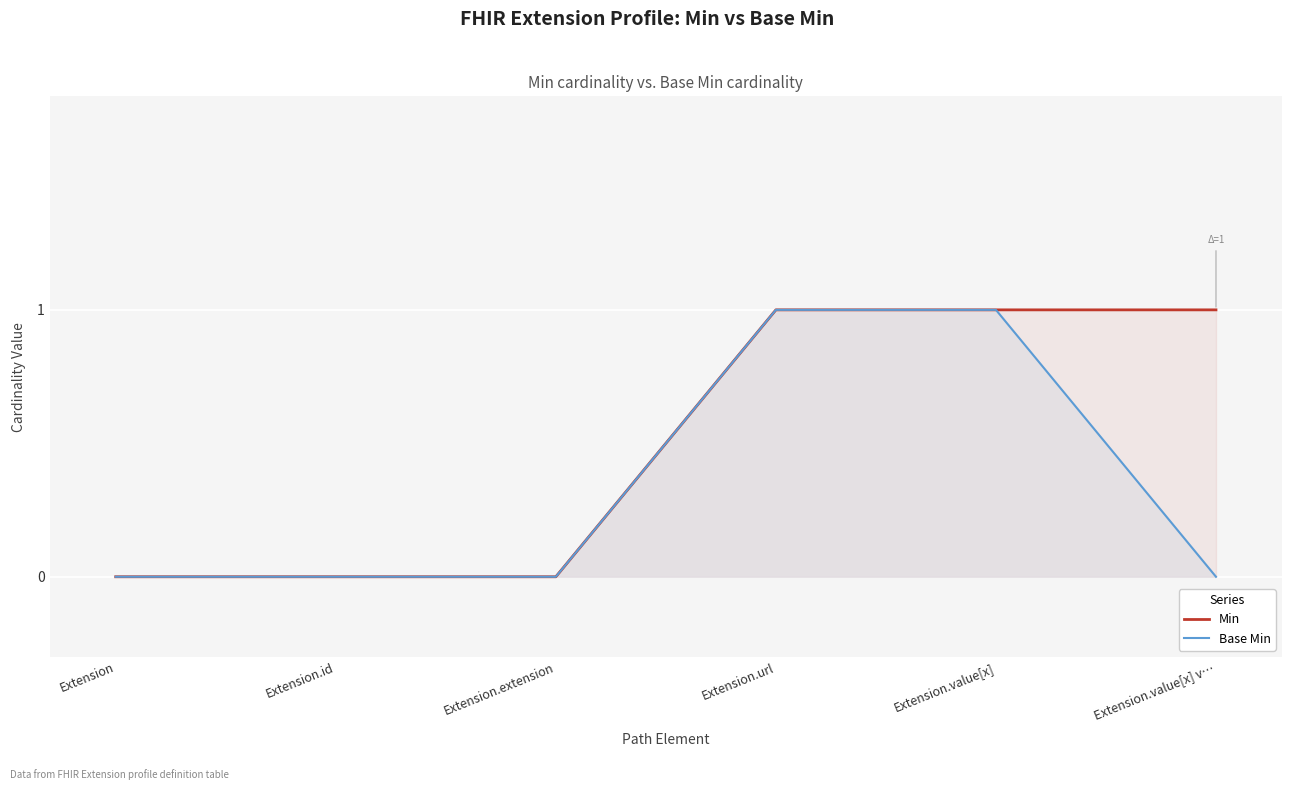

Which has a higher value, Extension.extension or Extension.id?

Extension.extension